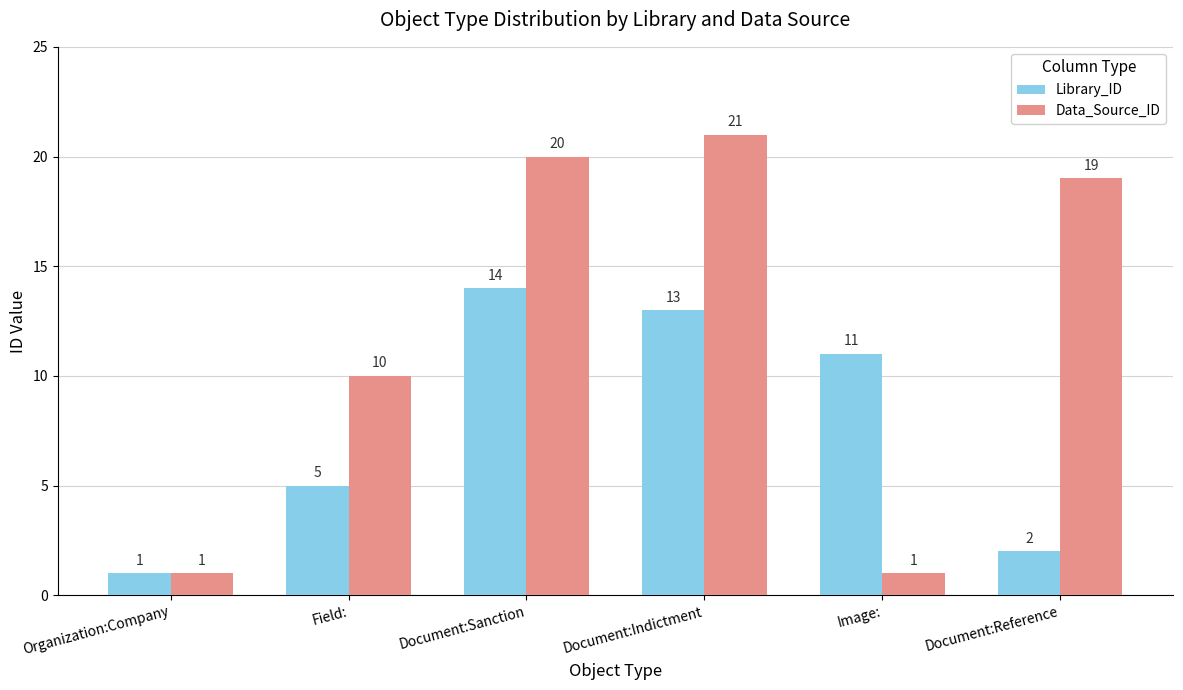

What is the spread (max minus min) of values at Image:?

10